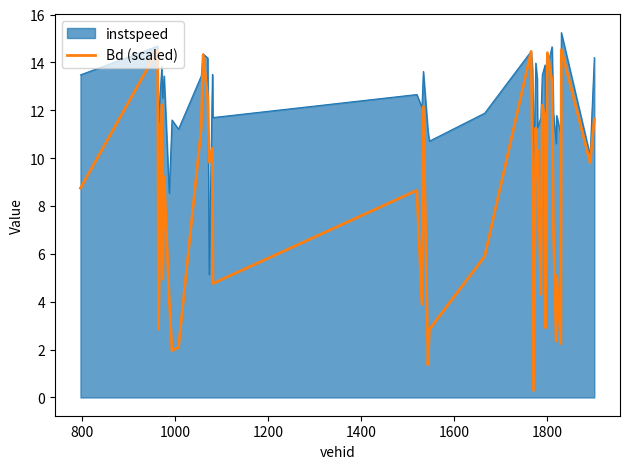

What is the highest value of the instspeed series?

15.2